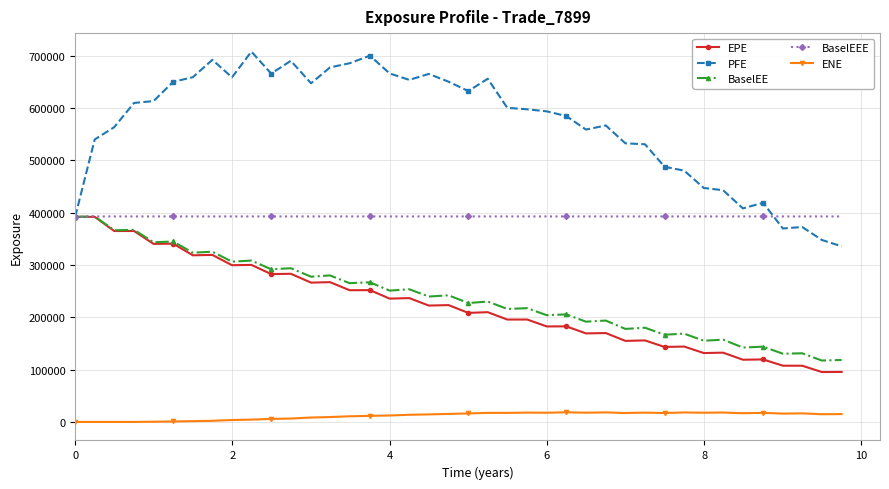

True or false: BaselEE and ENE cross at least once.

False